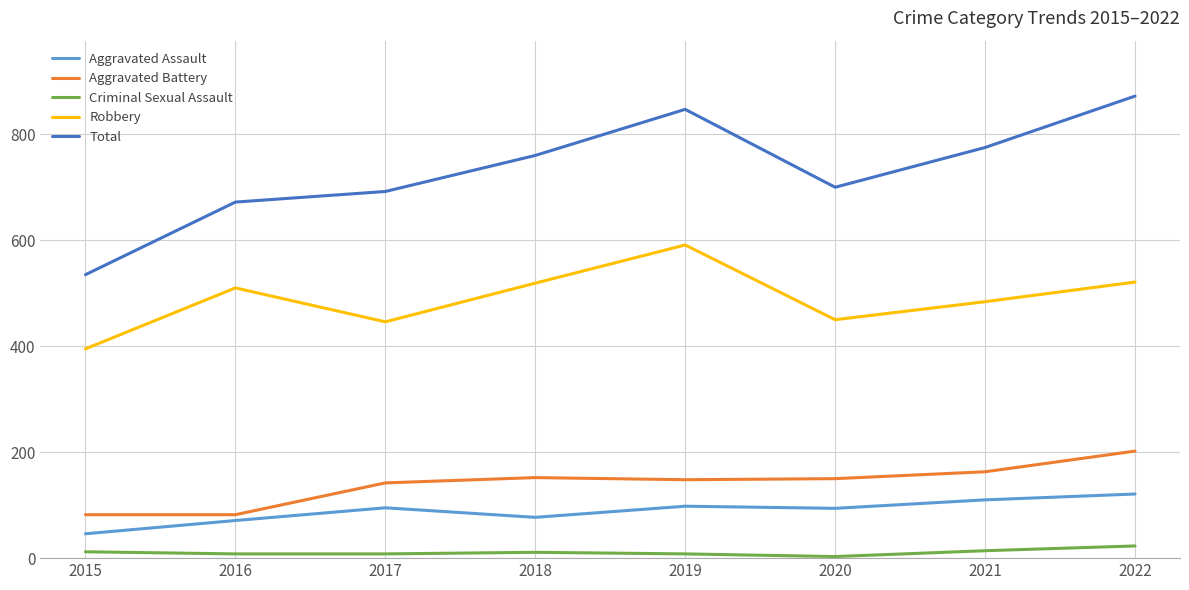

The value of Total at 2018 is 1160. True or false?

False